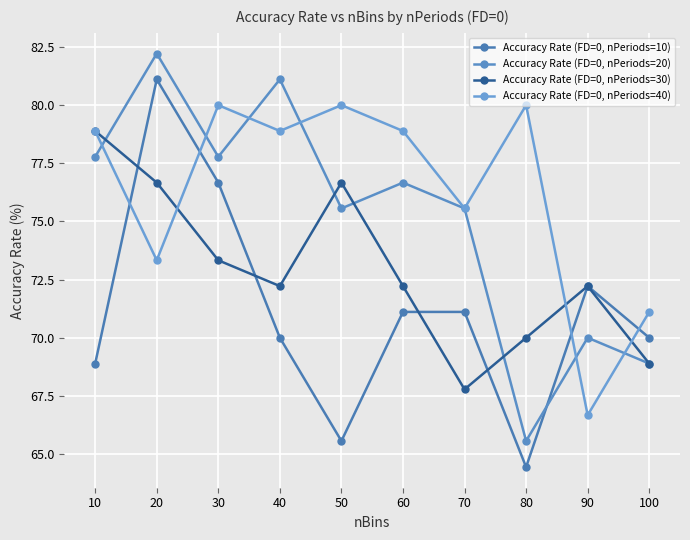

Which series changed the most between 30 and 90?

Accuracy Rate (FD=0, nPeriods=40)